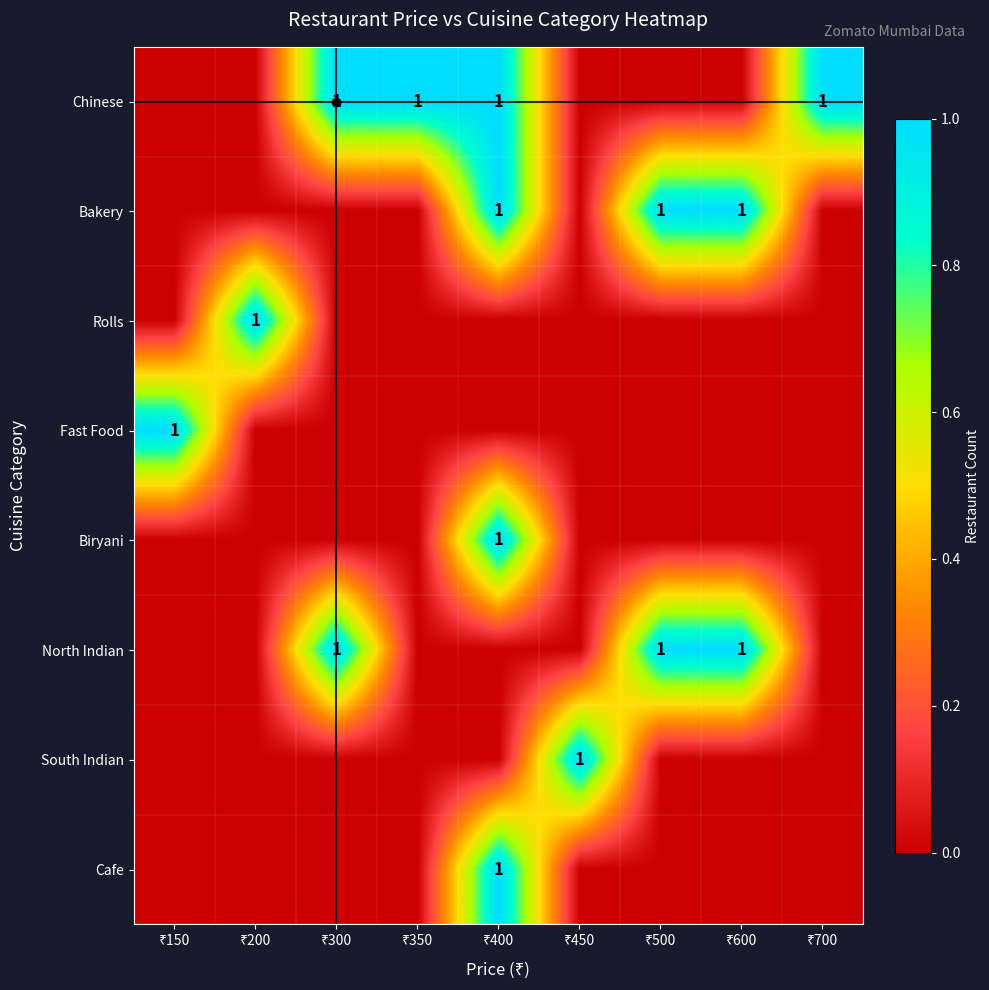

Count the number of categories in the chart.

9